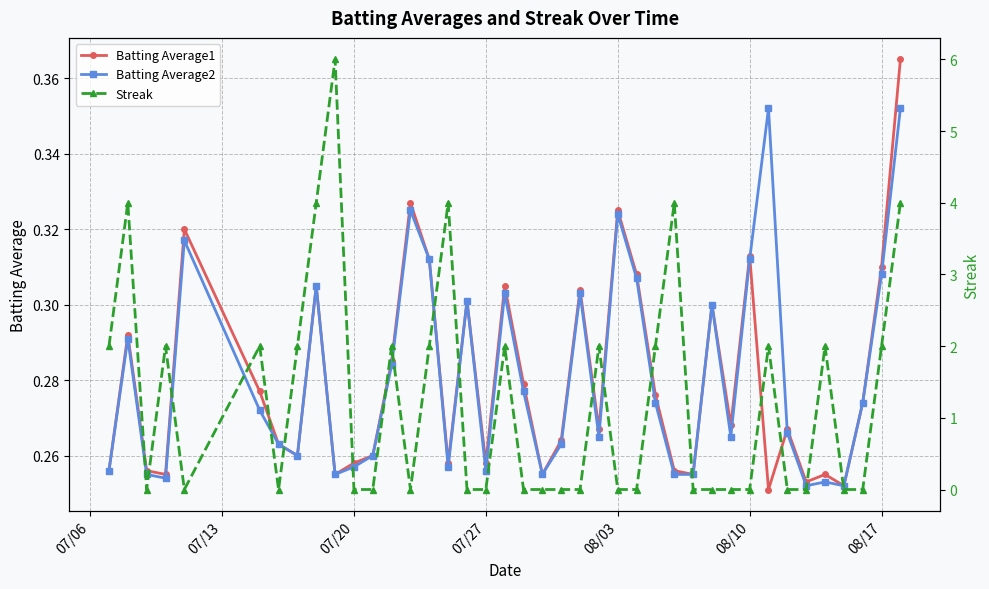

True or false: Batting Average2 has more than 2 points higher than both neighbors.

True